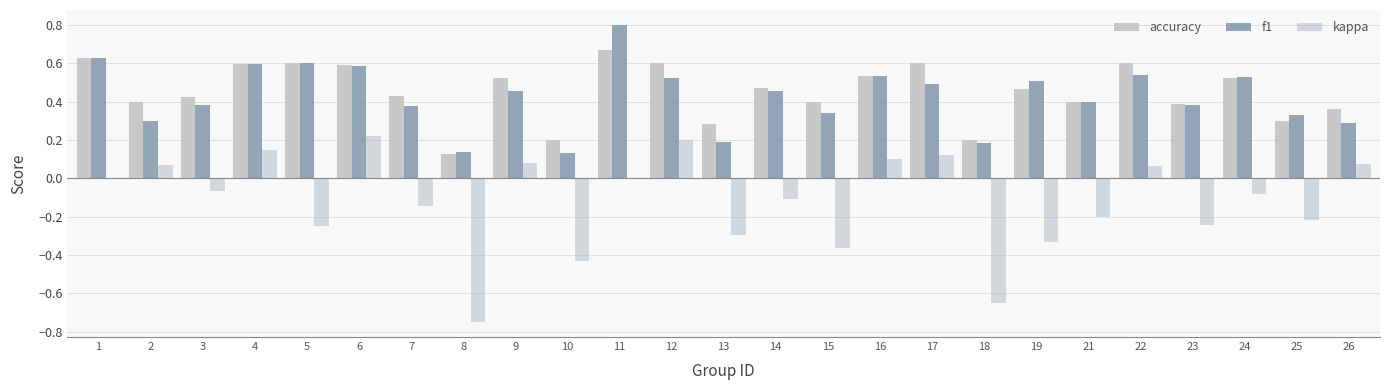

At which label does kappa reach its peak?

6